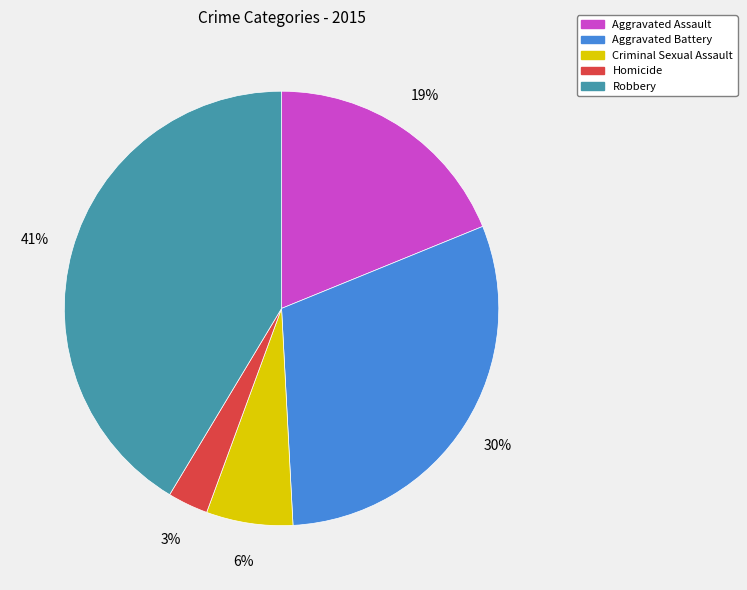

Does any single category account for the majority?

No